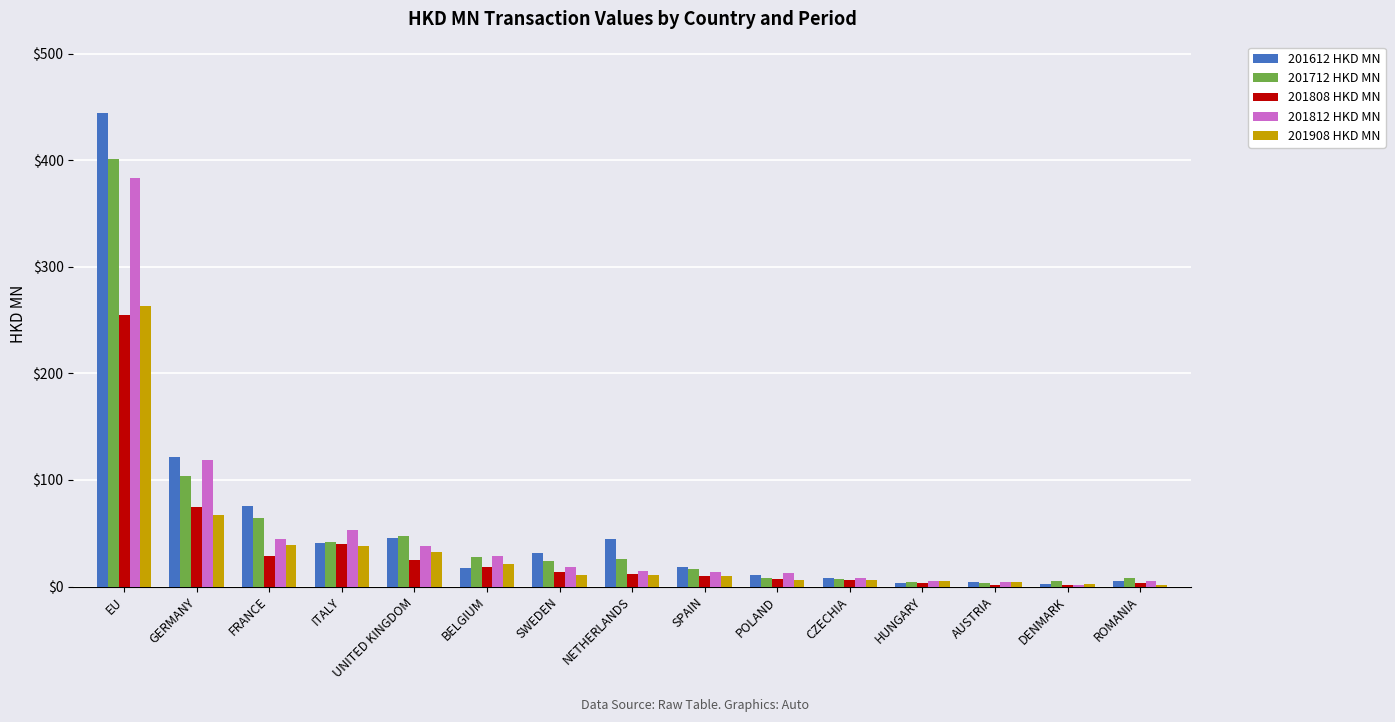

What is the maximum value for 201712 HKD MN?

401.3